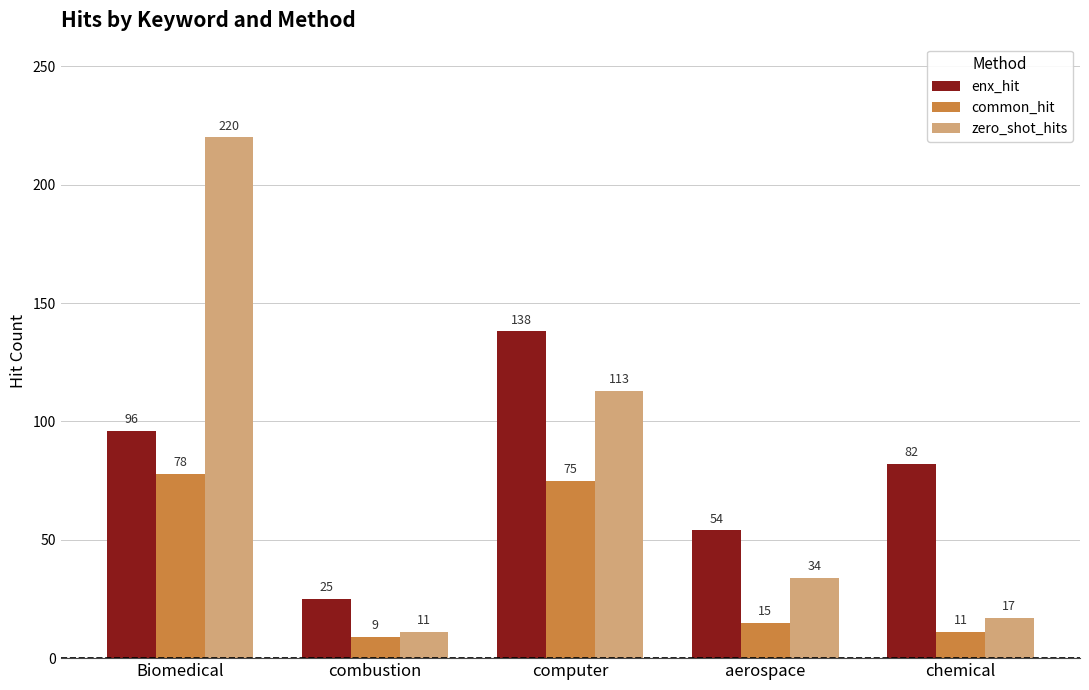

List the labels in order of enx_hit value, largest first.

computer, Biomedical, chemical, aerospace, combustion